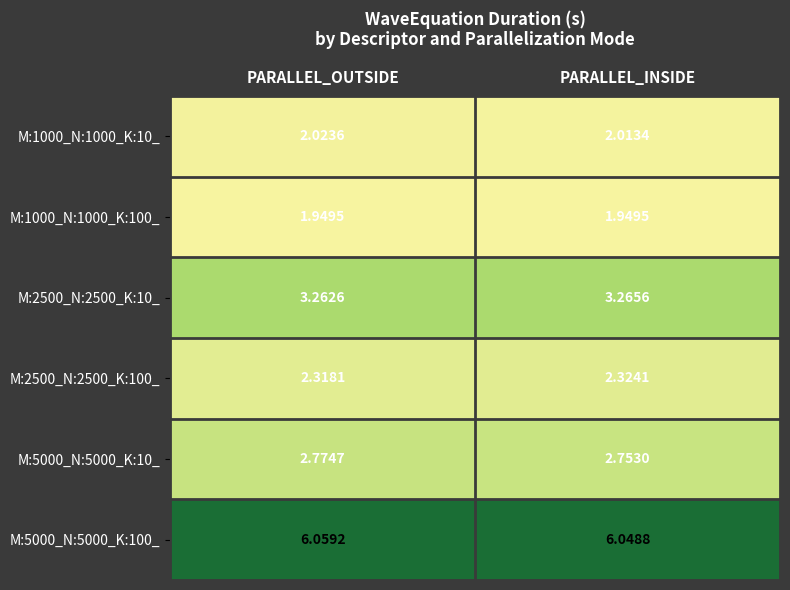

At which label is M:1000_N:1000_K:10_ closest to 2?

PARALLEL_INSIDE